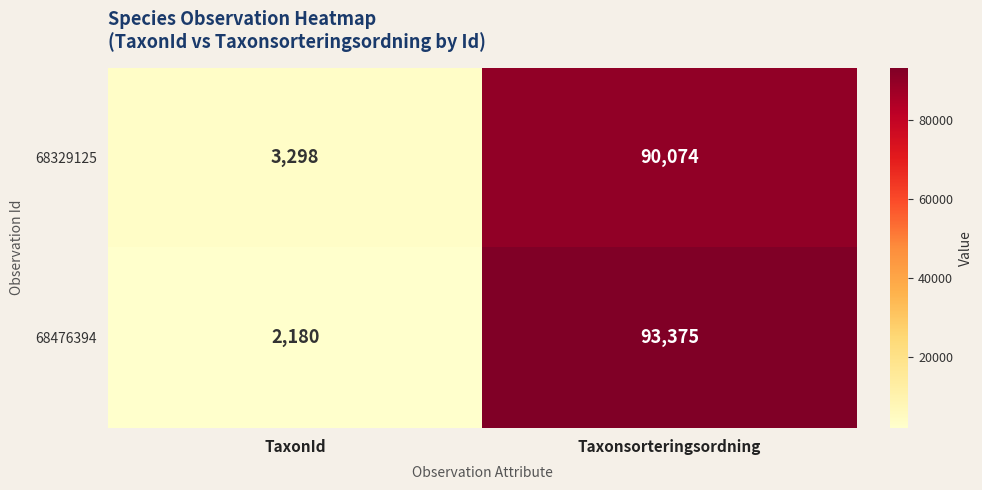

List the series in order of their peak value, highest first.

68476394, 68329125